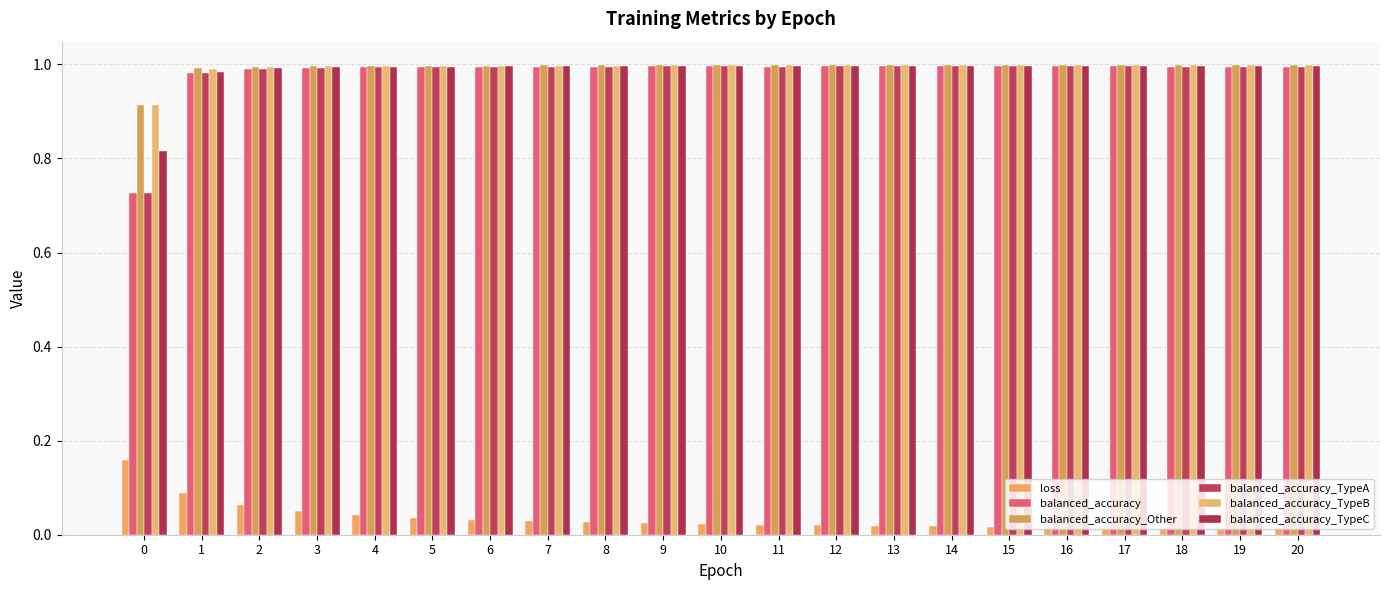

The value of balanced_accuracy_TypeC at 5 is 0.5. True or false?

False